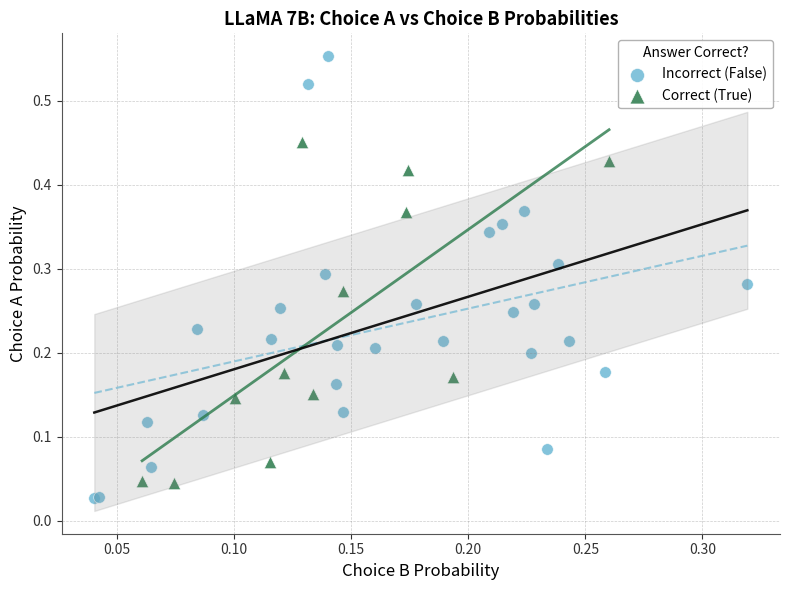

Which series has the largest Y range (max minus min)?

Incorrect (False)